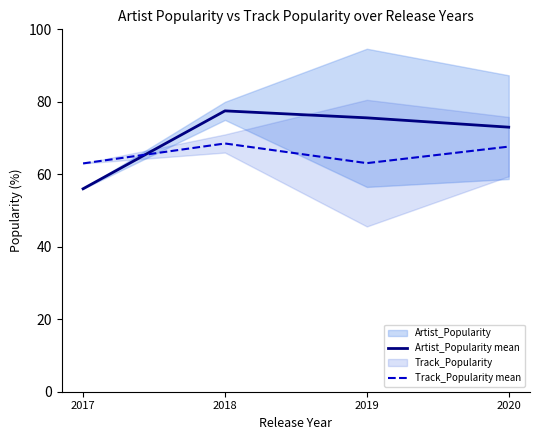

Is it true that Track_Popularity mean equals 63.0 at 2017?

True